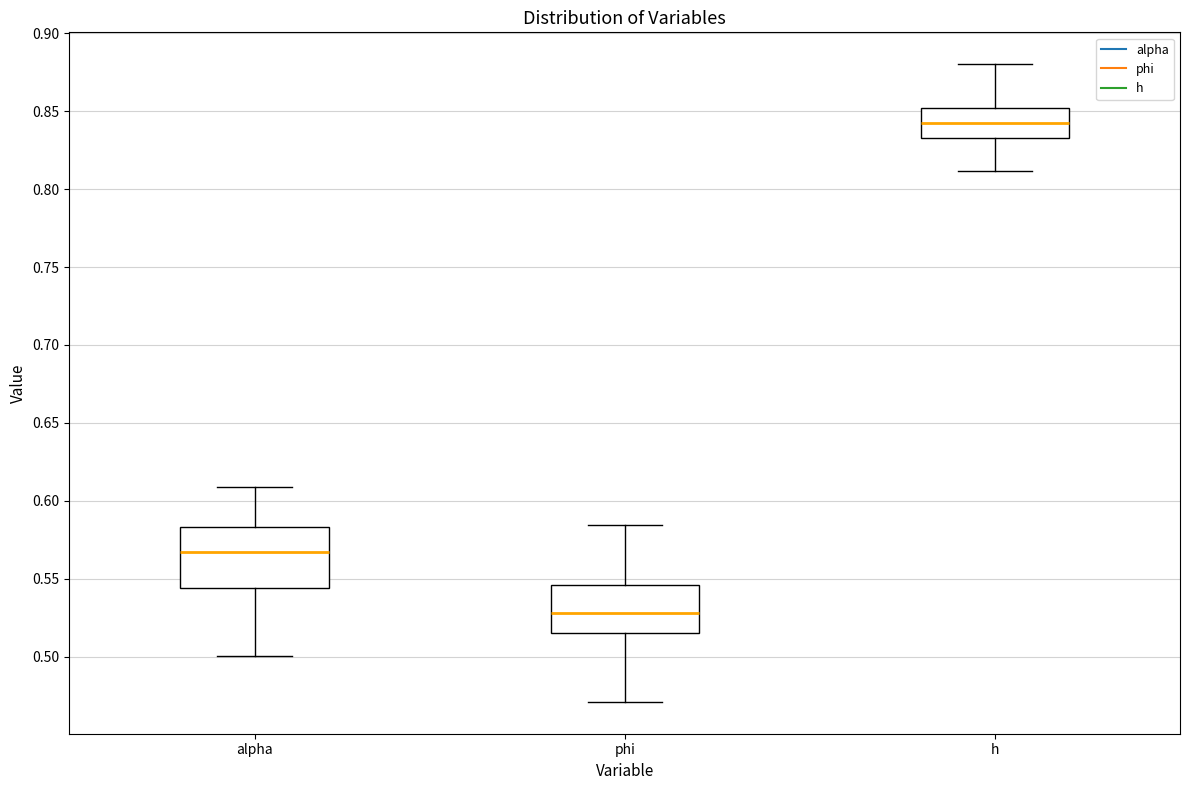

Reading left to right, read every box against the y-axis: the position of its median line, the range the box covers, and the ends of its whiskers. The values are not printed on the chart, so give them approximately, as read against the axis.

alpha: median 0.565, box 0.545 to 0.585, whiskers 0.500 to 0.610
phi: median 0.530, box 0.515 to 0.545, whiskers 0.470 to 0.585
h: median 0.840, box 0.835 to 0.850, whiskers 0.810 to 0.880